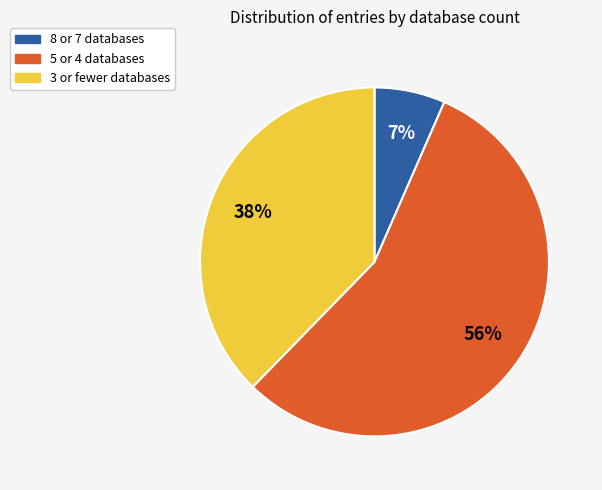

To the nearest percent, what is the average slice percentage?

33%